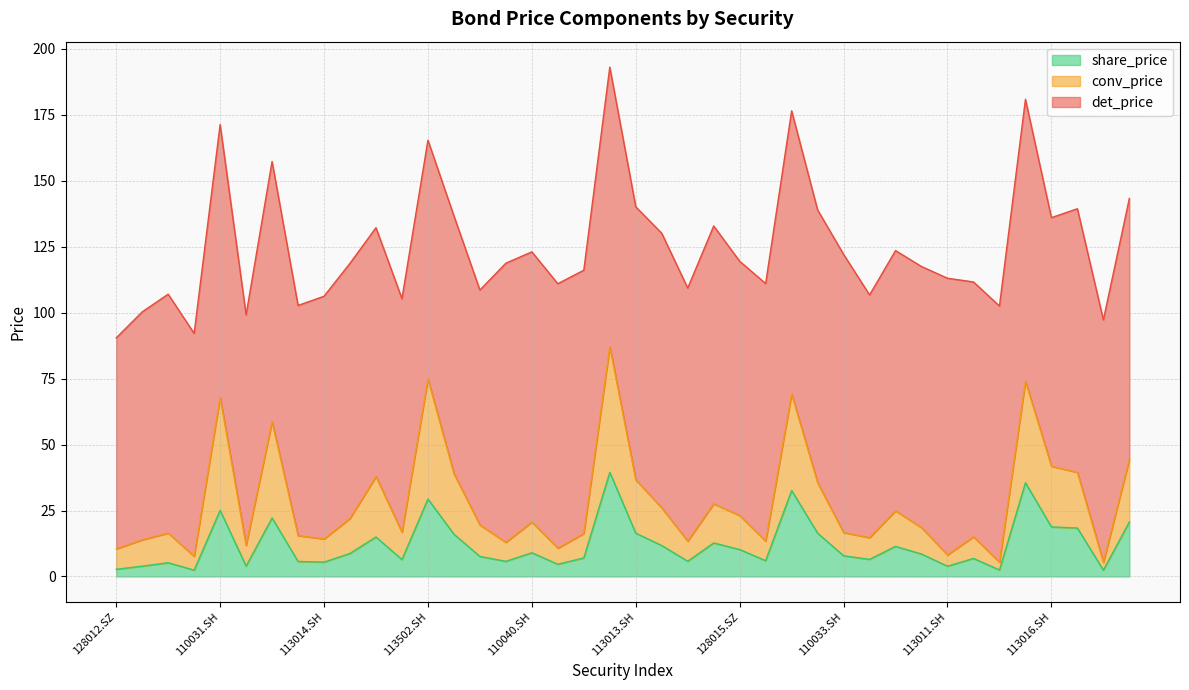

What is the difference between the highest and lowest values at 128033.SZ?

13.3